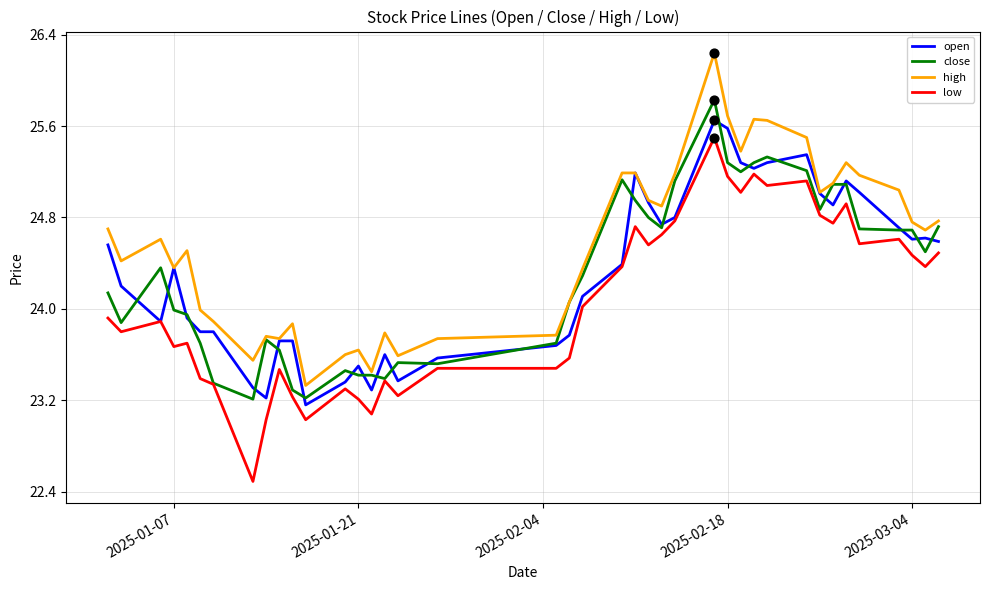

Which series has the largest total across all categories?

high